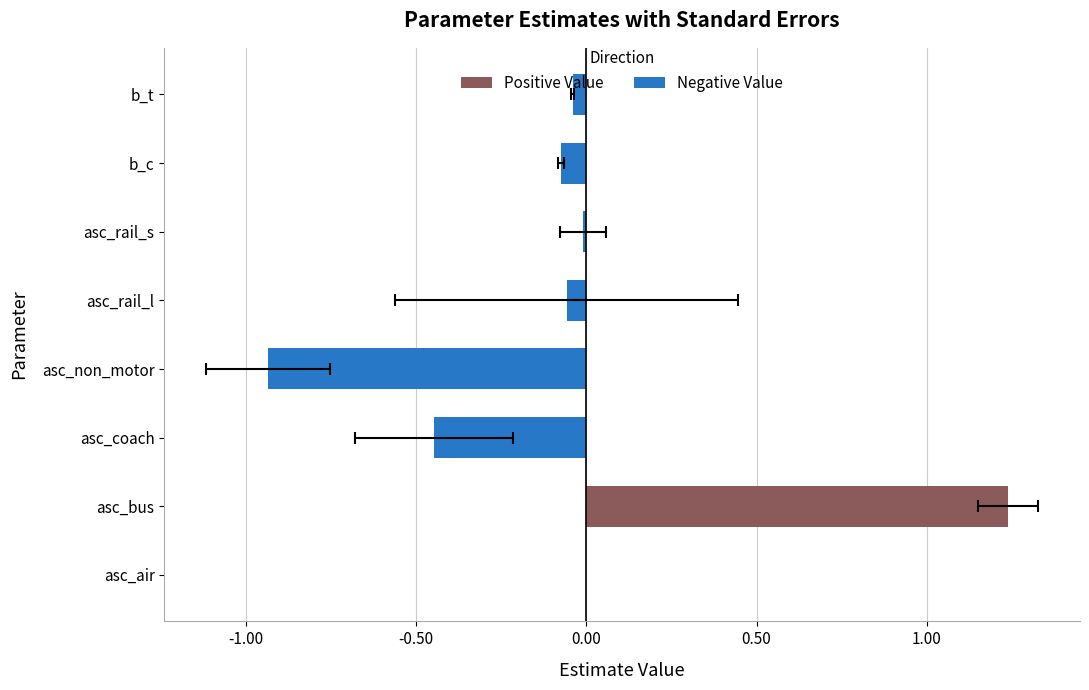

Rank the series at 0.00 from highest to lowest value.

Positive Value, Negative Value